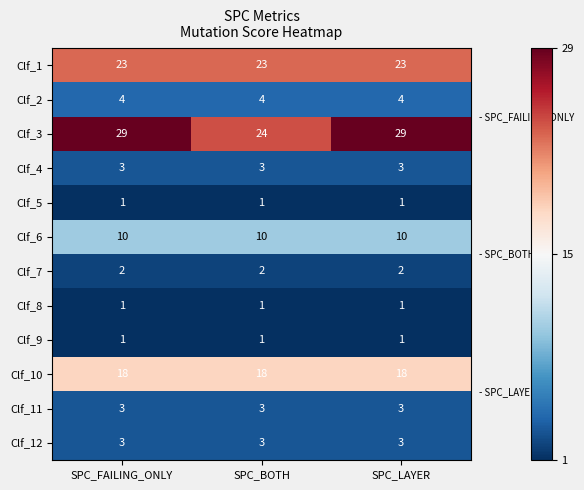

Is the value of Clf_10 at SPC_FAILING_ONLY greater than the value of Clf_11 at SPC_BOTH?

Yes